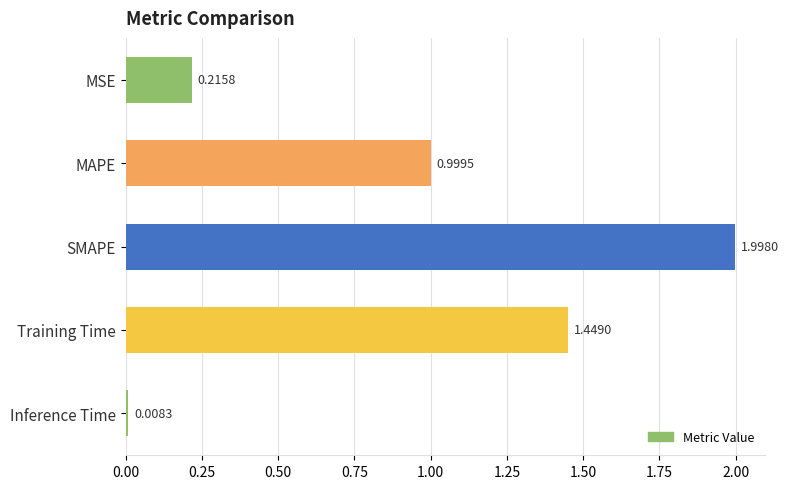

Which category has the lowest value across all series?

Inference Time